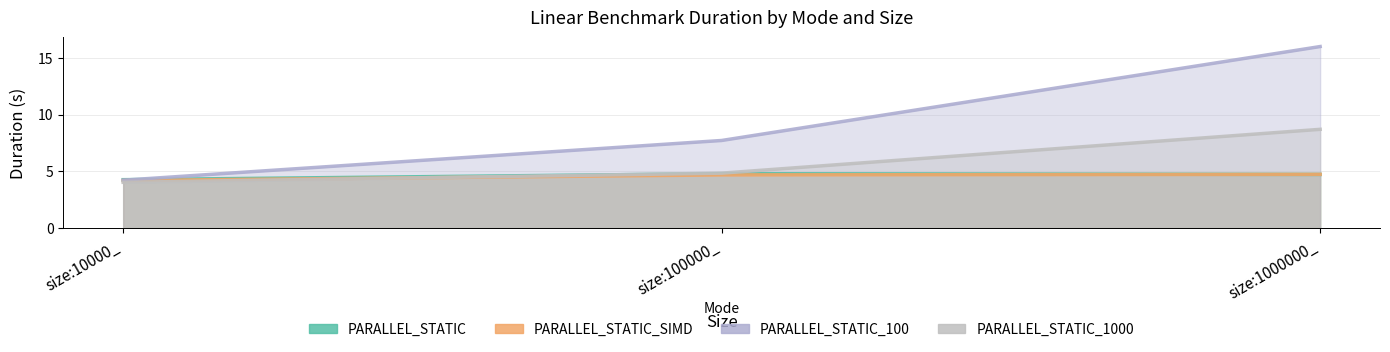

Reading left to right, extract all data points from this chart.

PARALLEL_STATIC: 4.3	4.8	4.7
PARALLEL_STATIC_SIMD: 4.2	4.7	4.7
PARALLEL_STATIC_100: 4.2	7.7	16.0
PARALLEL_STATIC_1000: 4.0	4.8	8.7